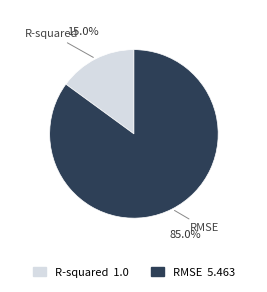

Rank the categories by value from lowest to highest.

R-squared, RMSE